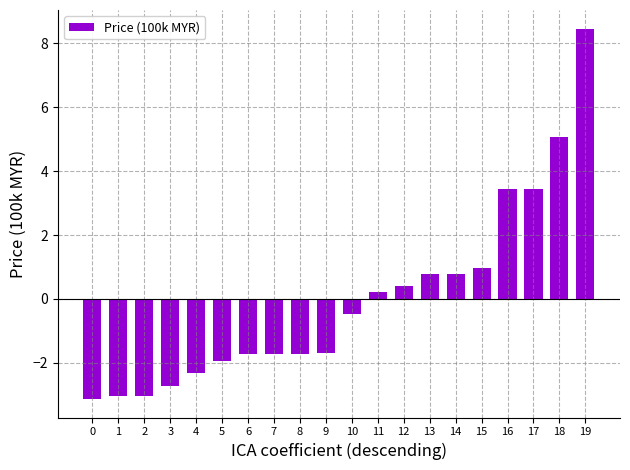

The chart shows a value of -2.7 at 3. True or false?

True